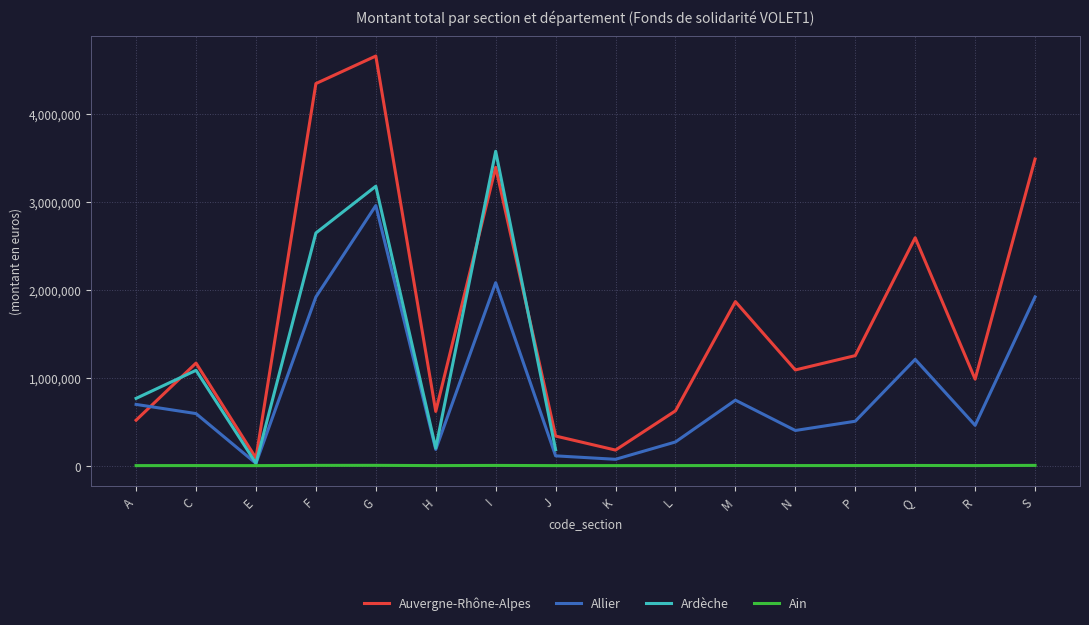

What position from the left is L?

10